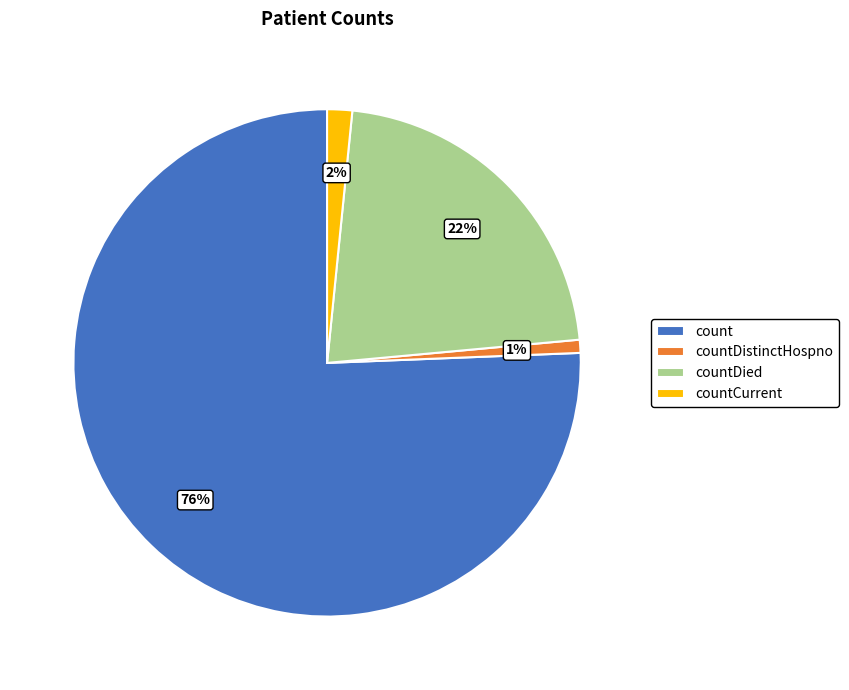

What is the smallest slice in the pie chart?

countDistinctHospno